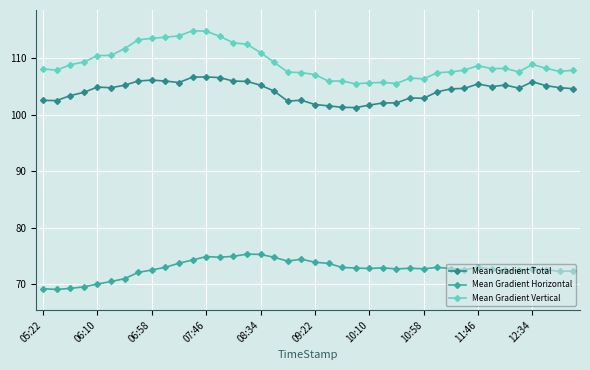

True or false: Mean Gradient Vertical and Mean Gradient Total intersect in this chart.

False